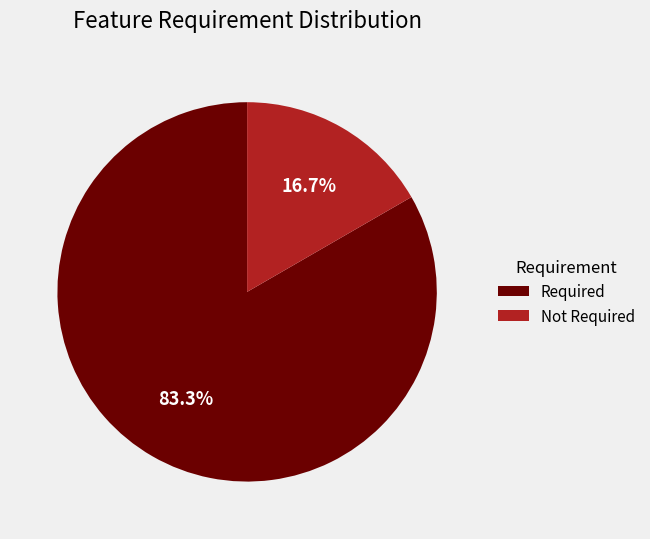

To the nearest percent, what portion does Required represent?

83%